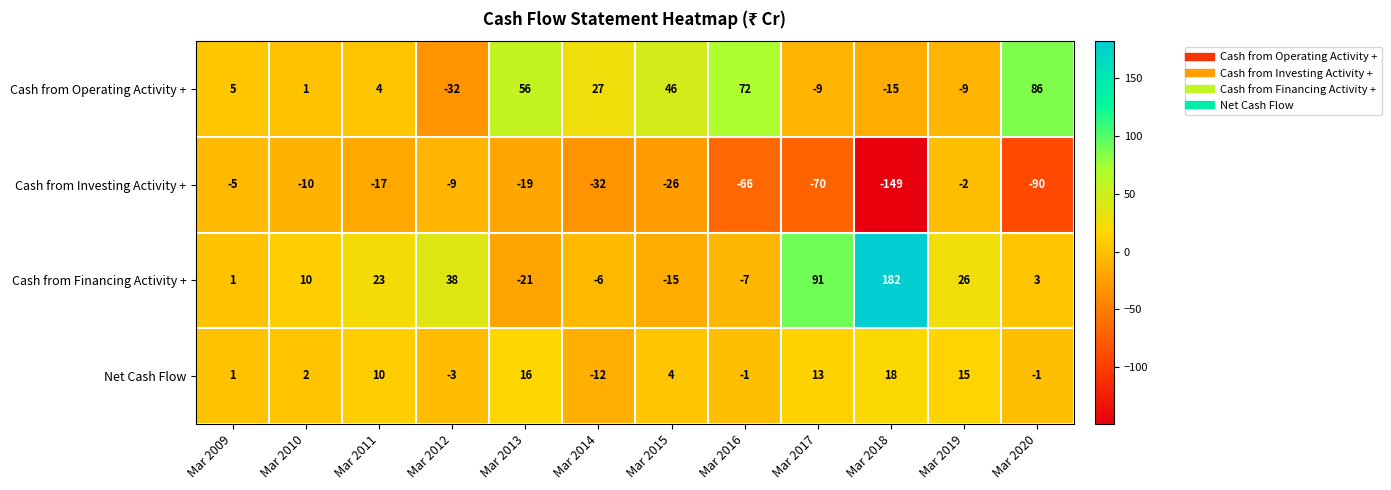

Where is Cash from Financing Activity + nearest to the value 80?

Mar 2017